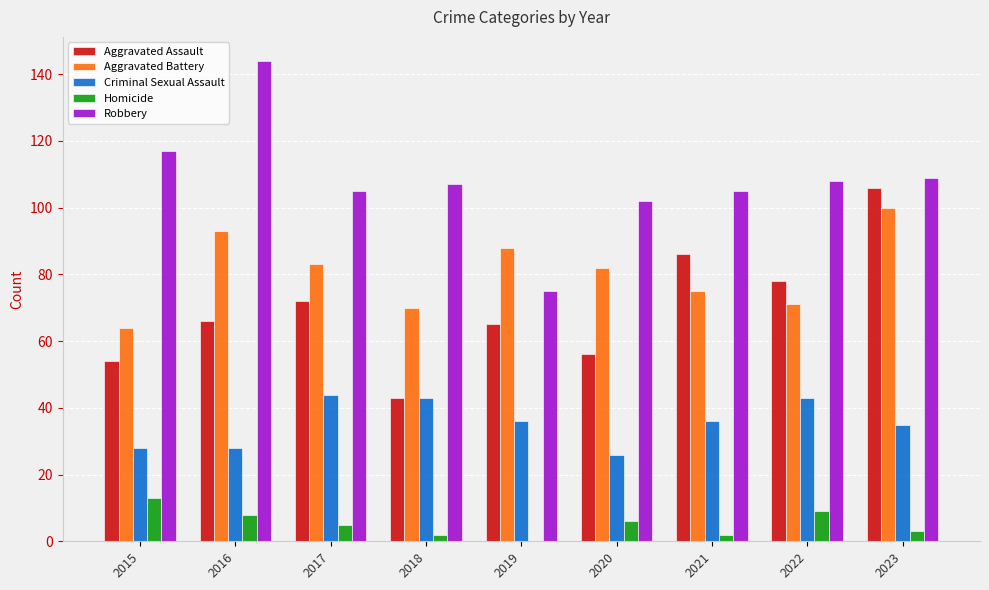

The value of Robbery at 2020 is 184. True or false?

False